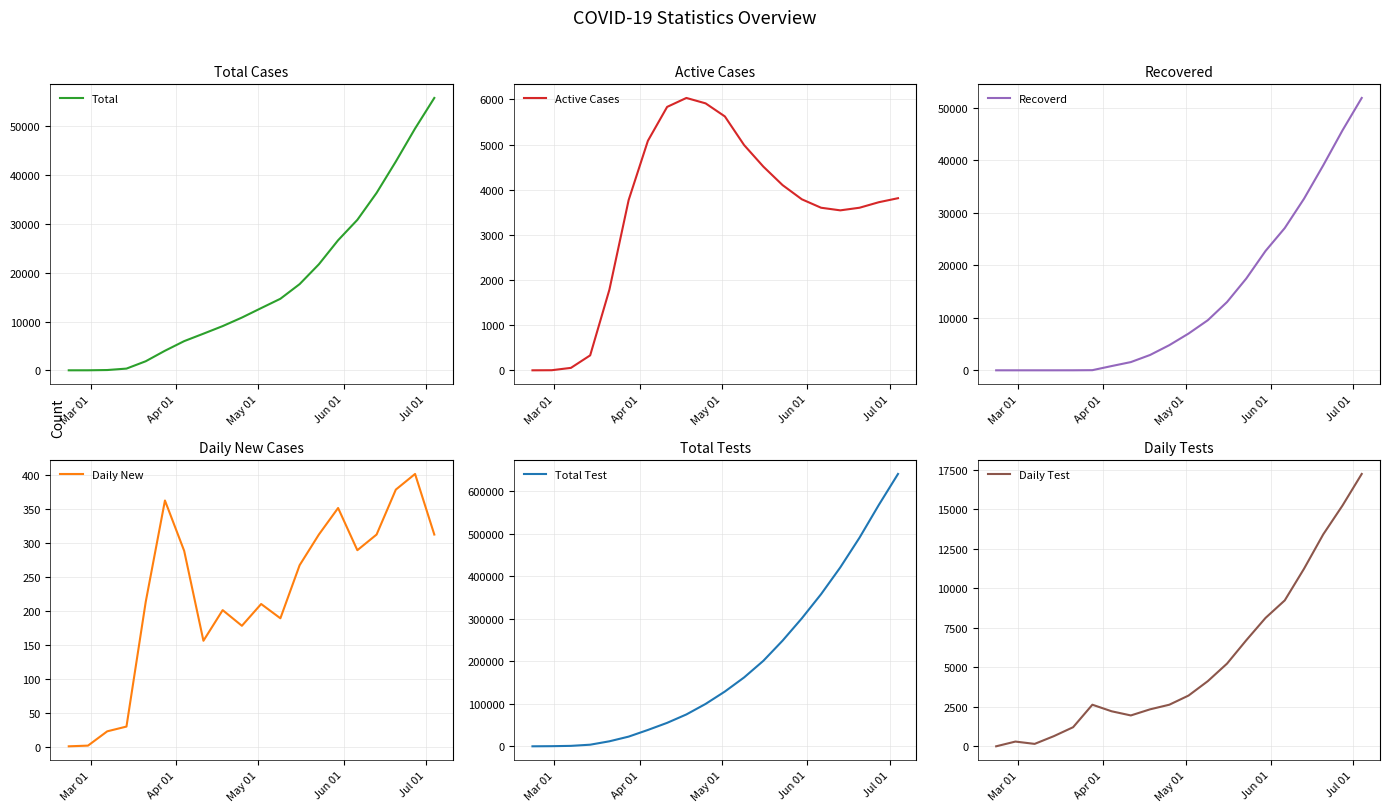

Which category has the lowest value across all series?

Mar 01